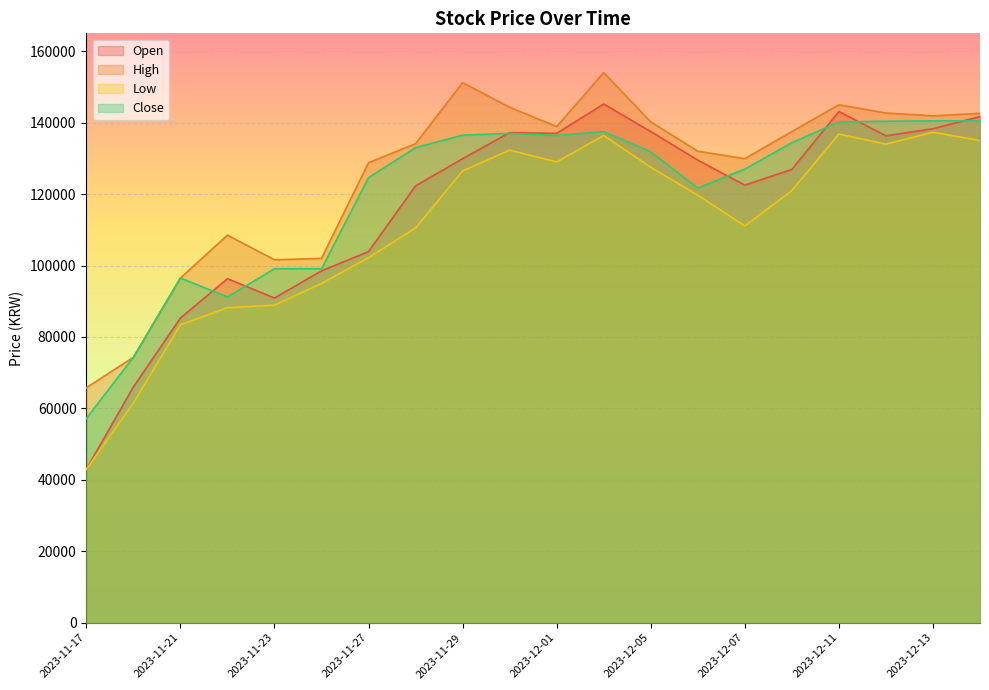

What is the label of the 15th point from the left?

2023-12-07